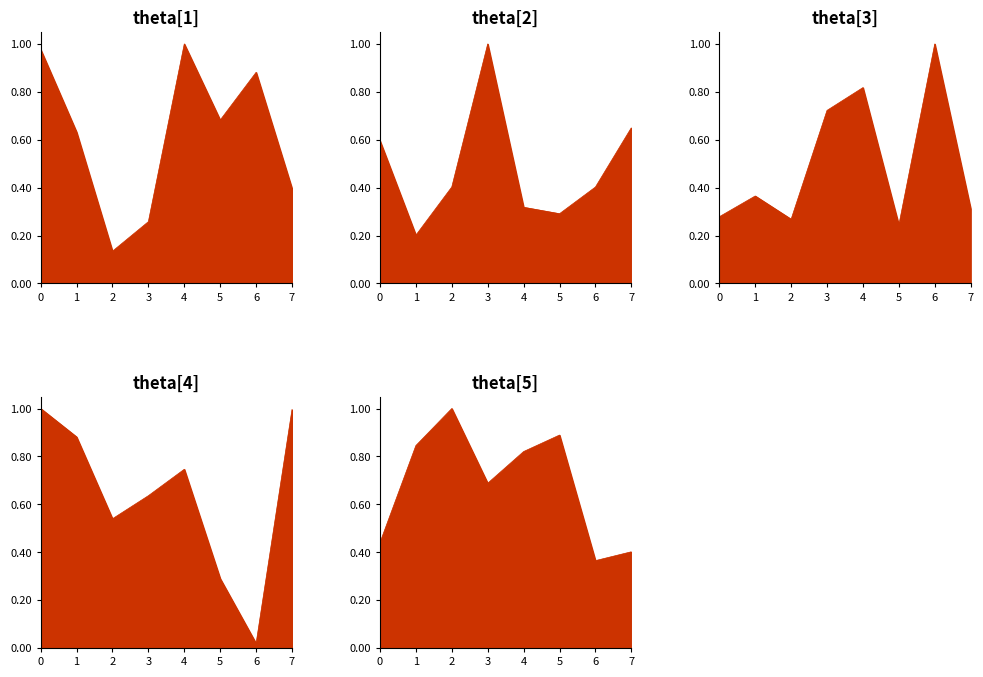

After their last crossing, which series has the higher values: theta[5] or theta[2]?

theta[2]